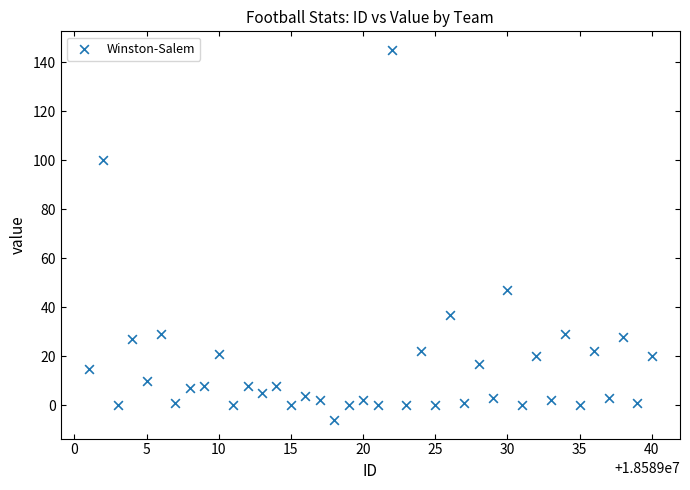

What is the range of Y values (max minus min)?

151